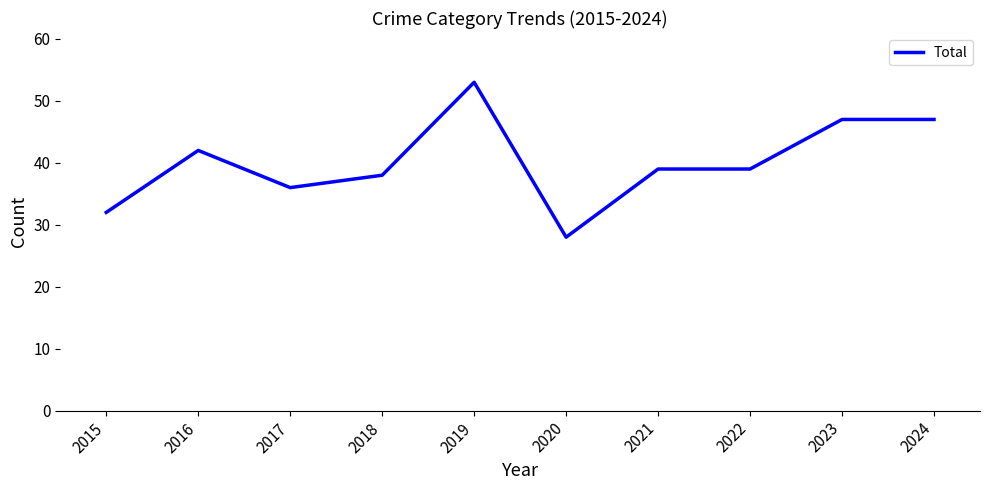

At which category does the data reach its first local peak?

2016